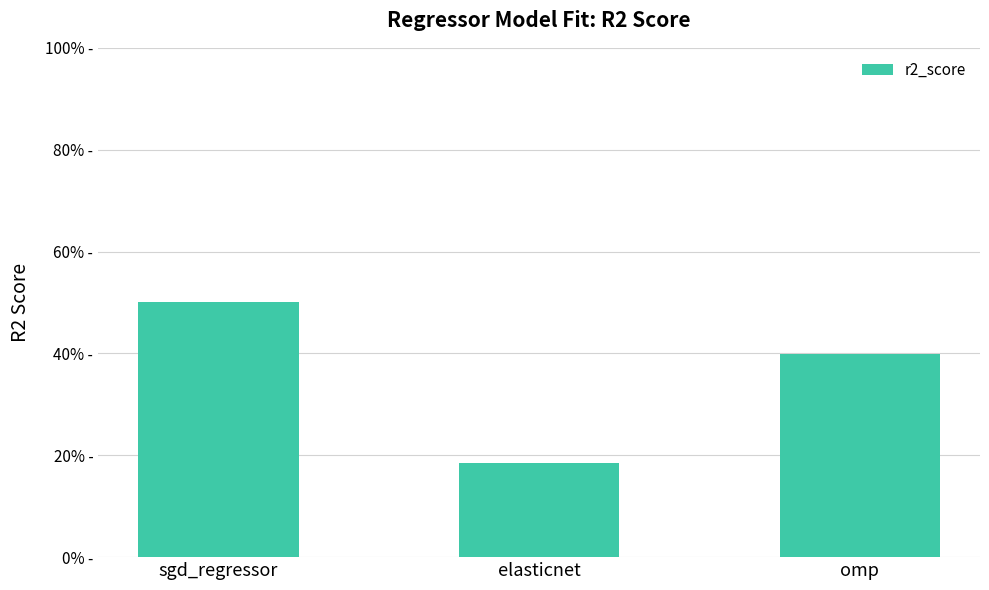

What is the maximum value shown in the chart?

0.5